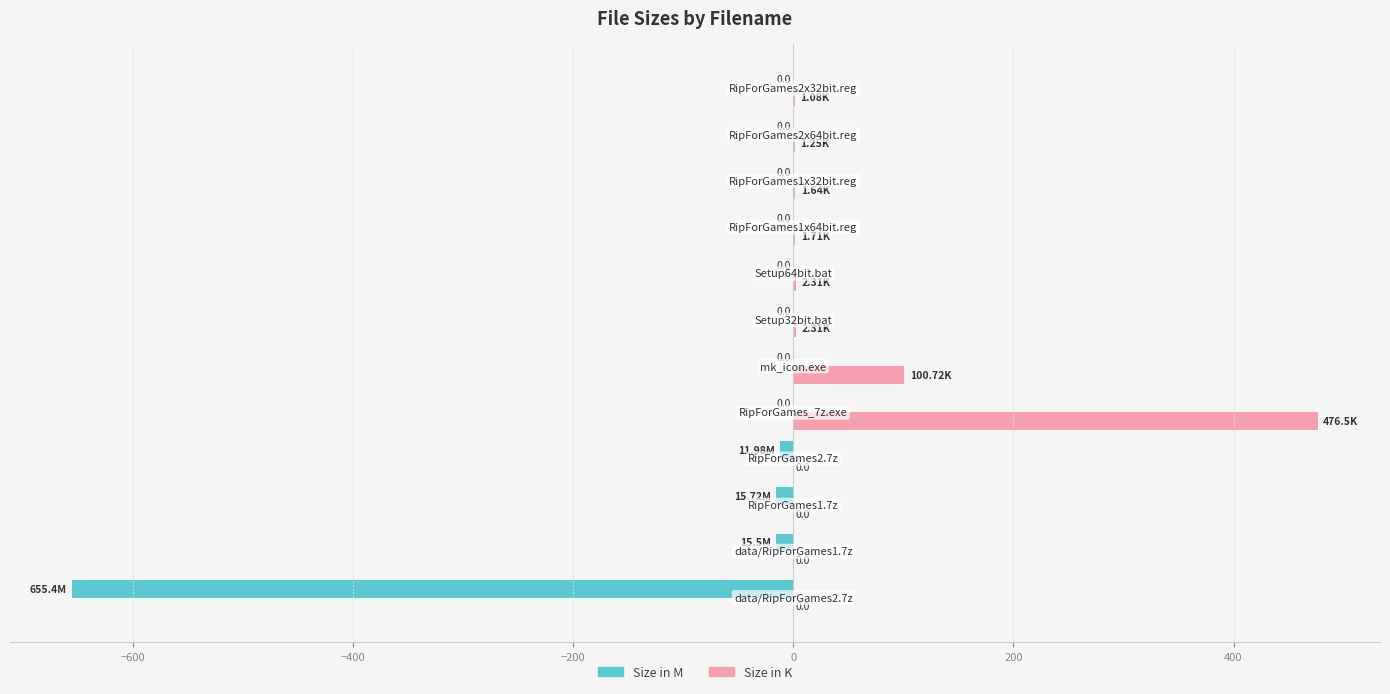

Which series has the largest total across all categories?

Size in K